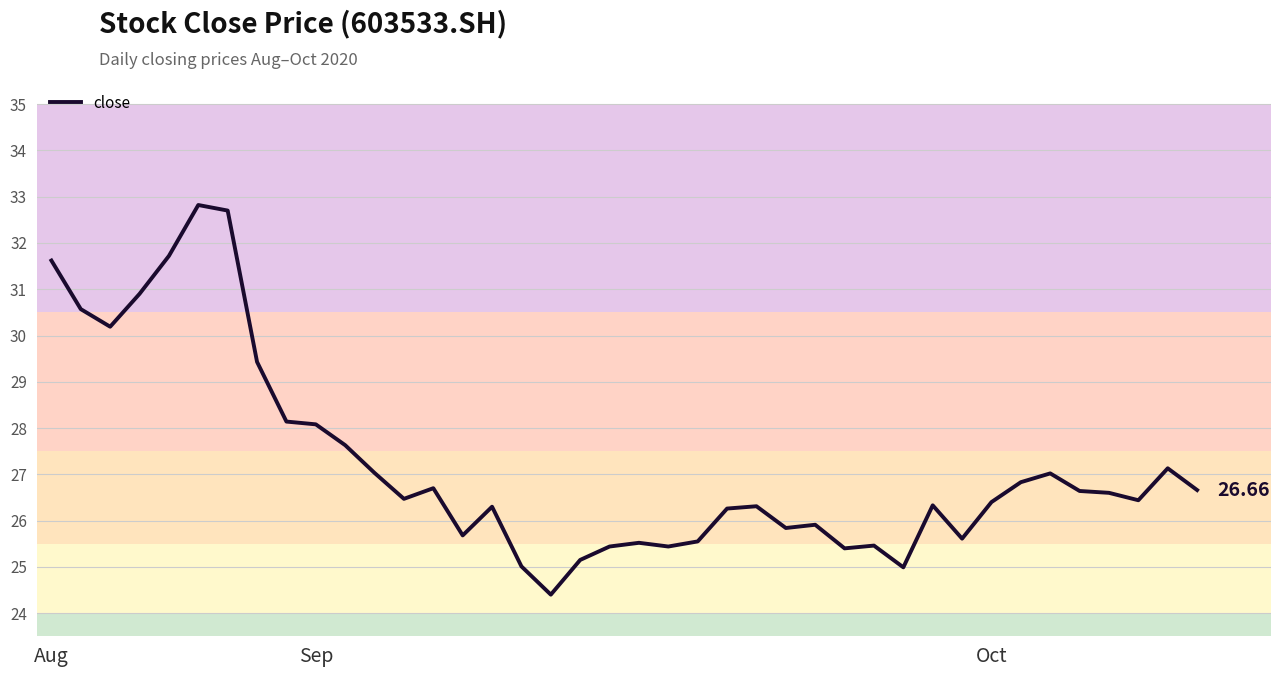

Does the chart have visible grid lines?

Yes